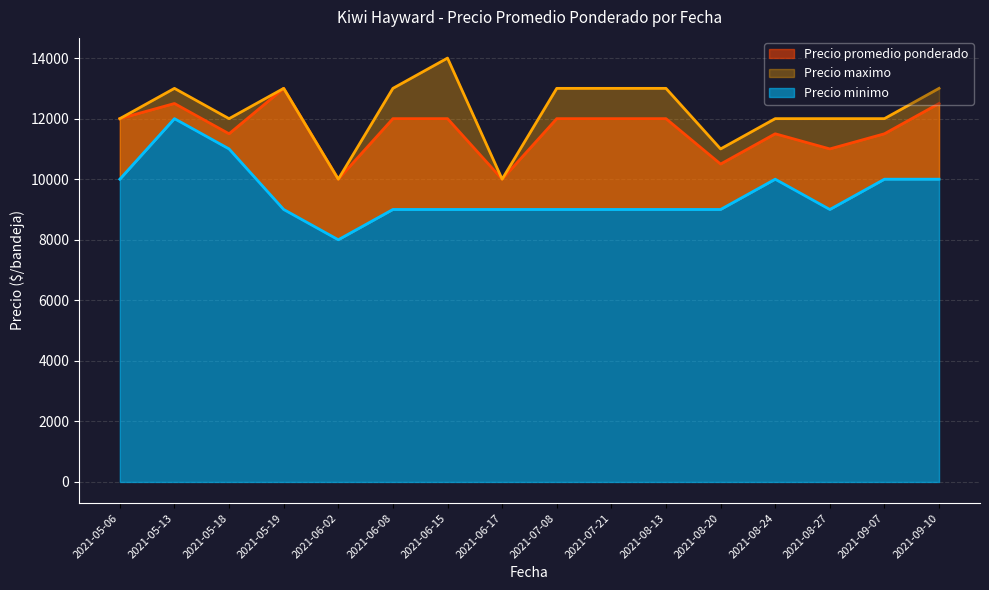

Which series changed the most between 2021-05-18 and 2021-07-21?

Precio minimo